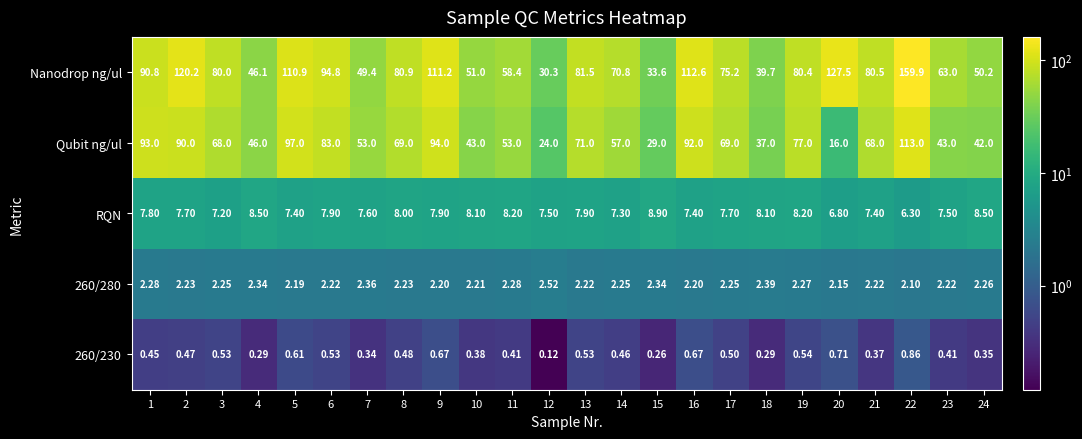

Which series changed the most between 19 and 24?

Qubit ng/ul